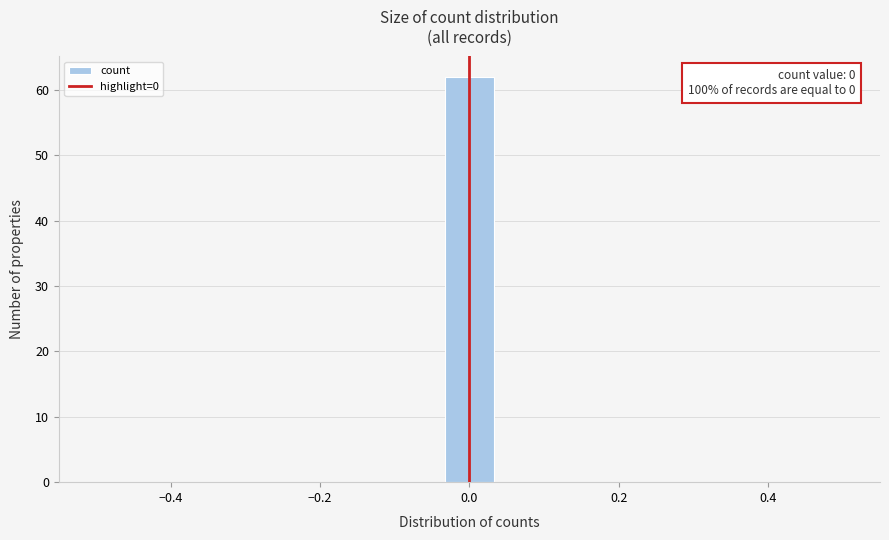

Around what value on the x-axis is the tallest bar? Give the approximate position of its centre, as read against the axis.

0.00